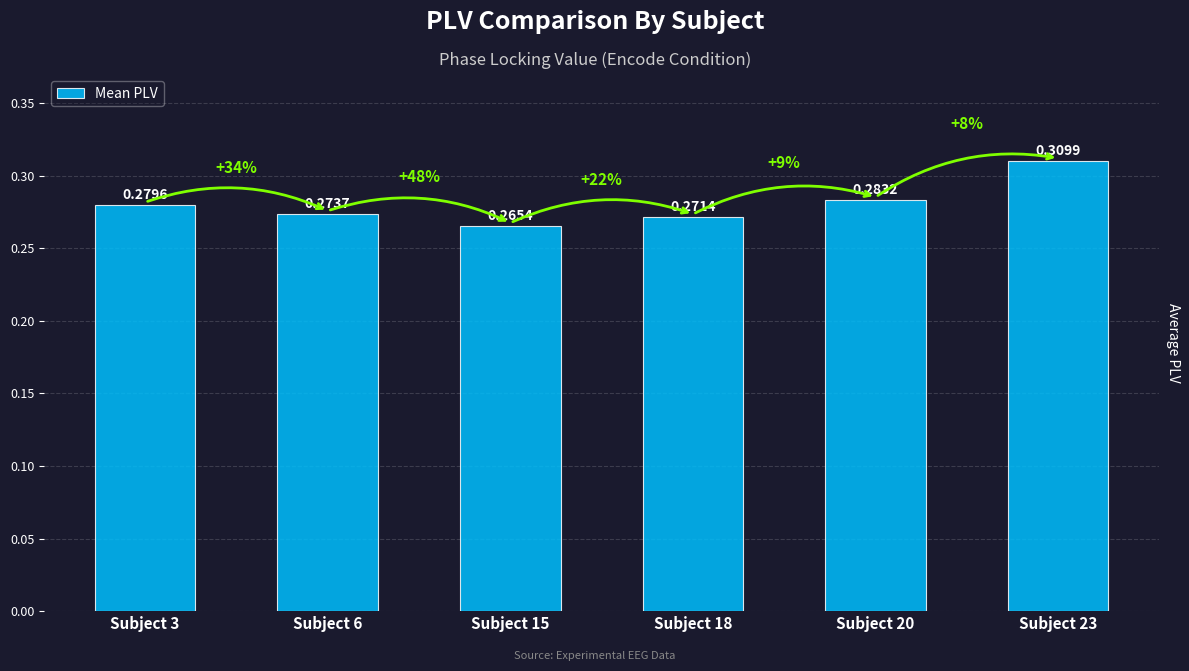

Rank the categories by value from lowest to highest.

Subject 15, Subject 18, Subject 6, Subject 3, Subject 20, Subject 23